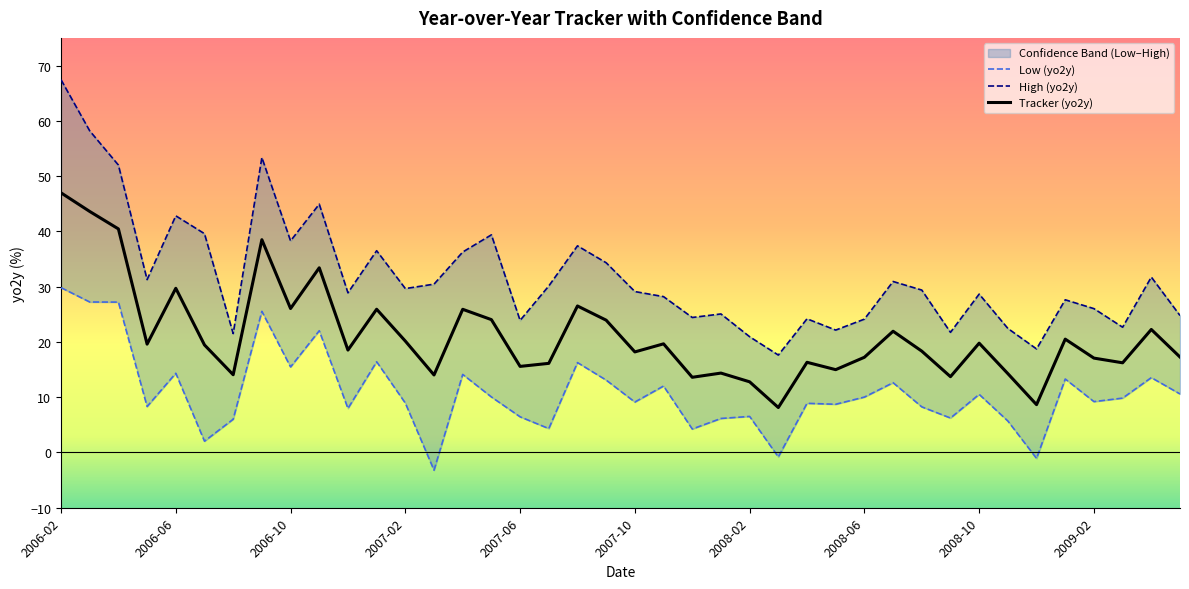

At how many categories does at least one series exceed 49?

4